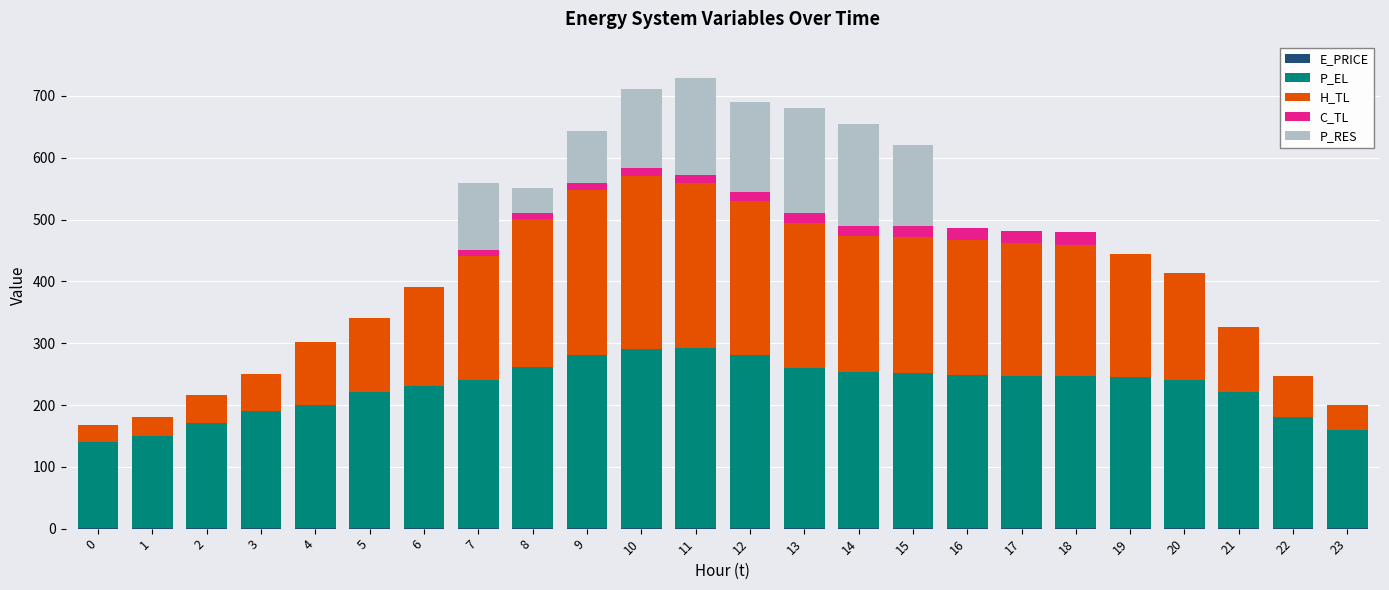

Does the chart contain stacked bars?

Yes